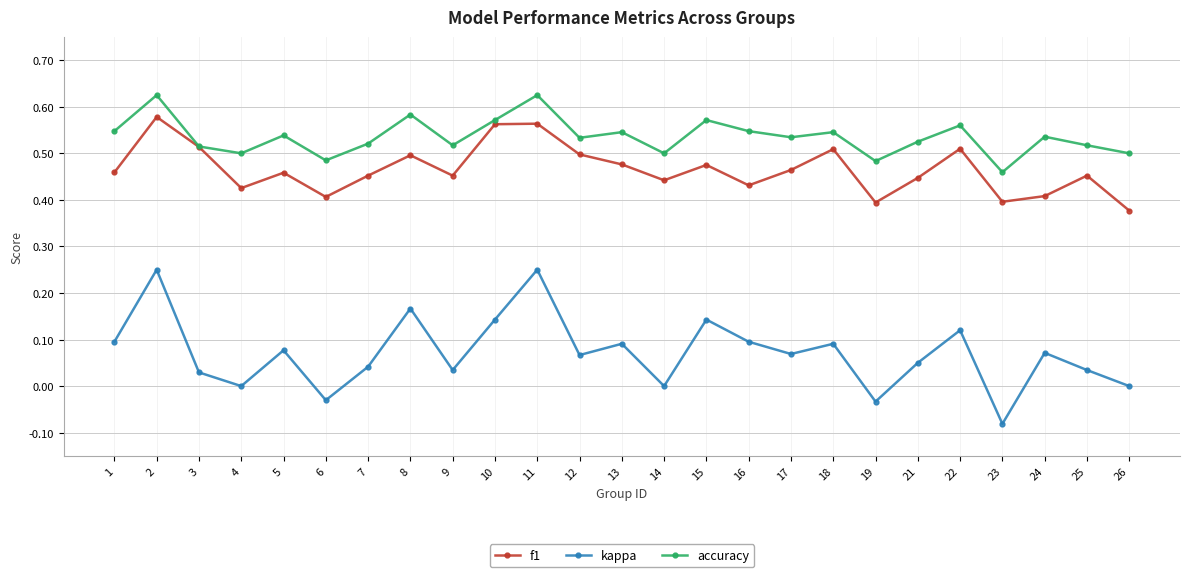

Is the value of accuracy at 4 greater than the value of kappa at 5?

Yes